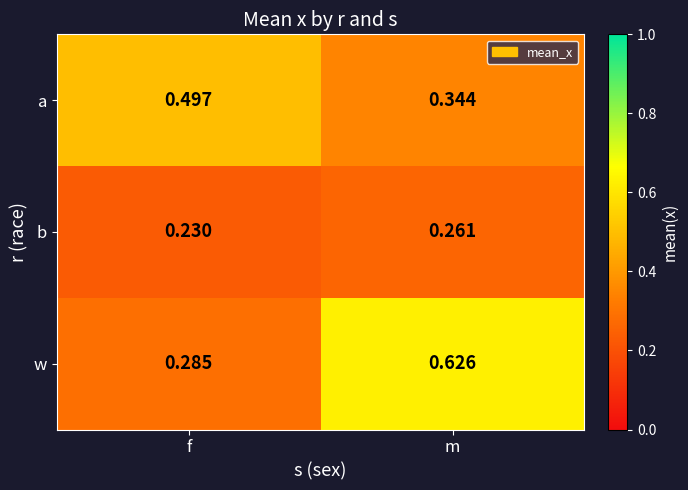

Which label corresponds to the smallest value in the chart?

f